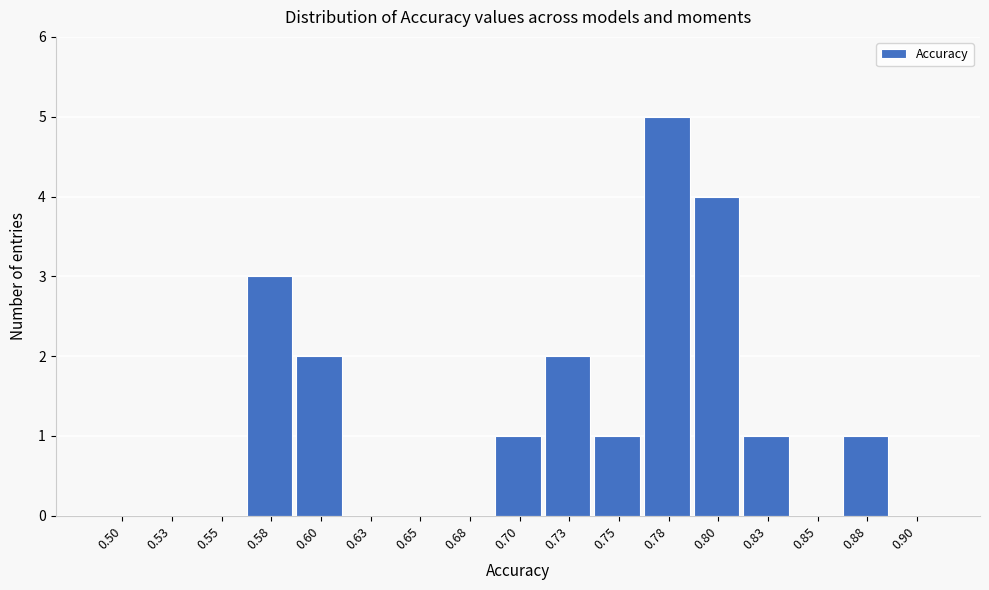

Reading right to left, list all the values displayed in this chart.

0.90=0	0.88=1	0.85=0	0.83=1	0.80=4	0.78=5	0.75=1	0.73=2	0.70=1	0.68=0	0.65=0	0.63=0	0.60=2	0.58=3	0.55=0	0.53=0	0.50=0